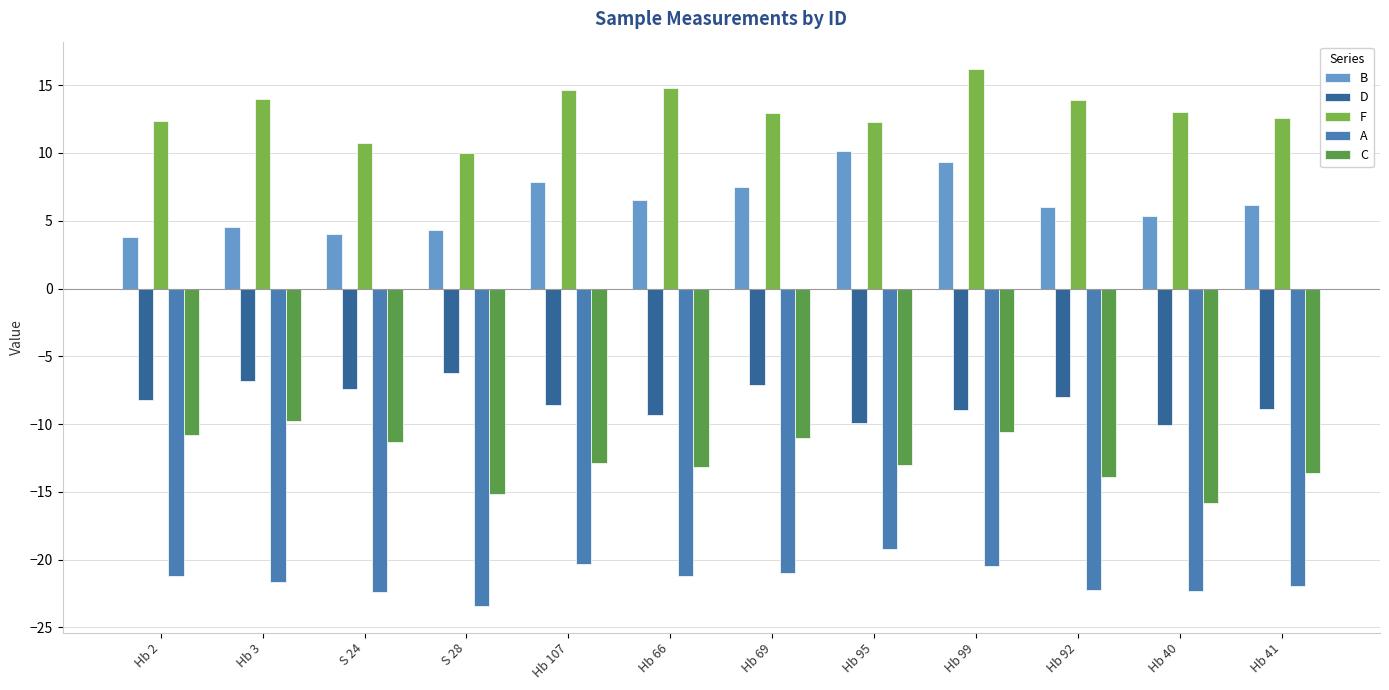

Rank the series by their maximum value, from highest to lowest.

F, B, D, C, A